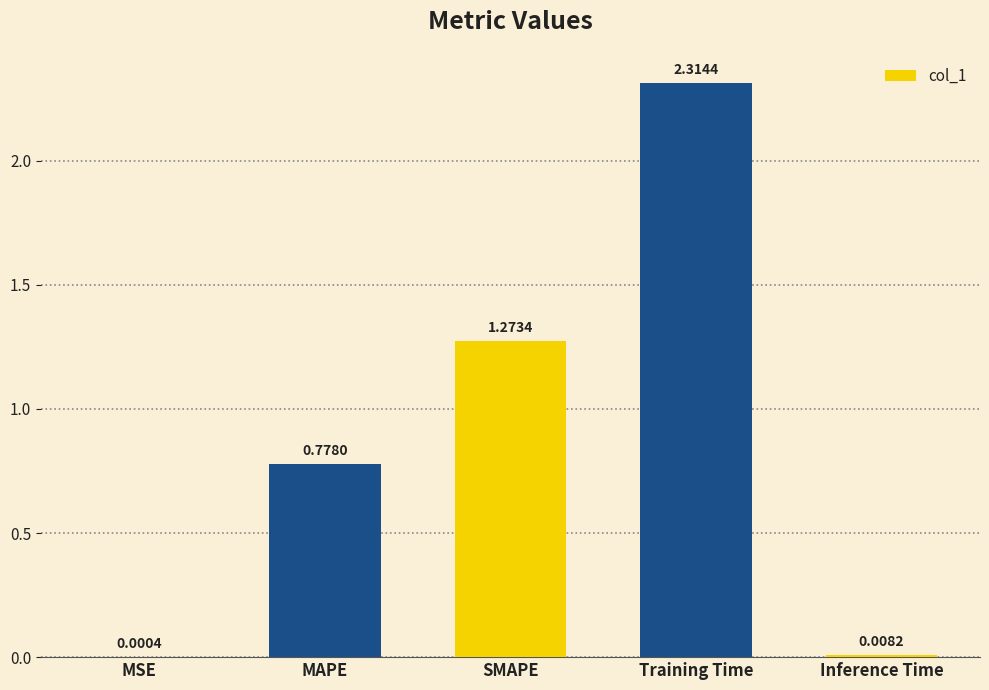

Are the bars grouped side by side (vs. stacked)?

No